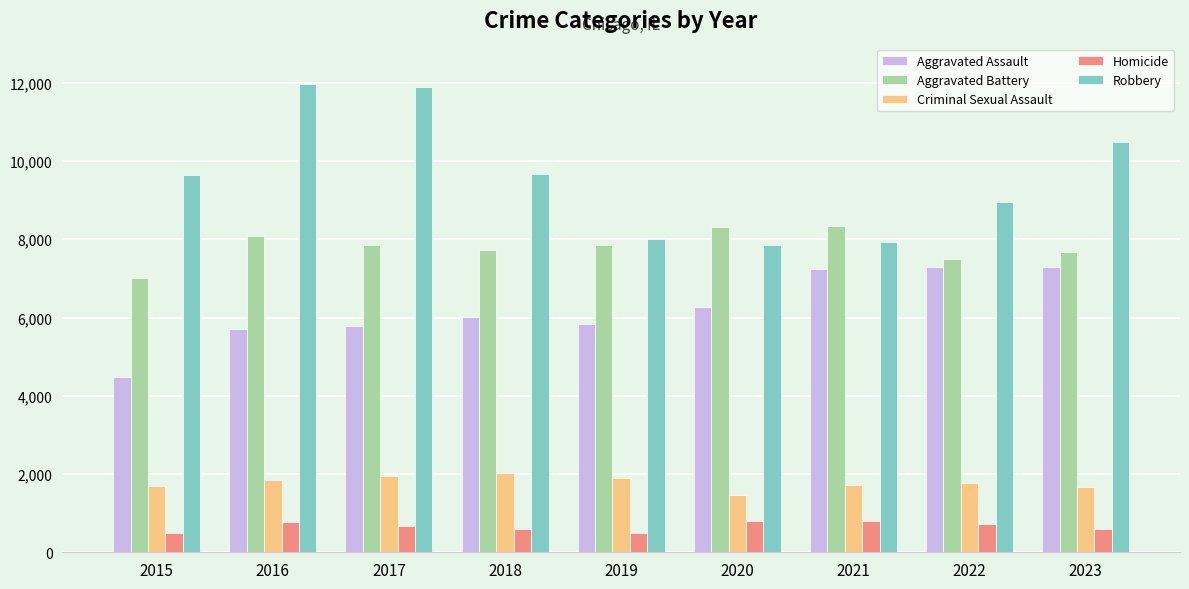

Which series has the widest spread of values?

Robbery